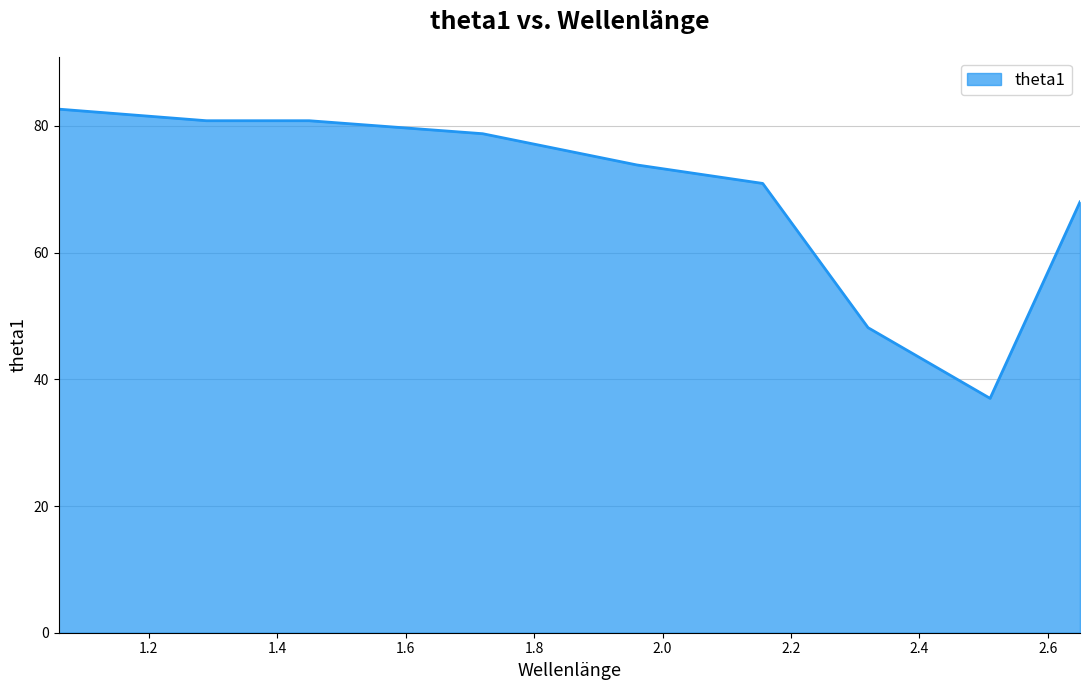

What is the smallest value displayed?

37.0